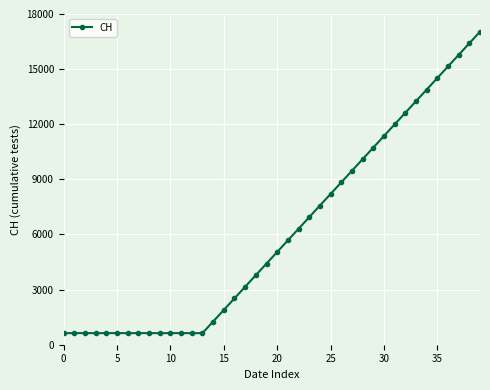

What is the sum of all values?

246721